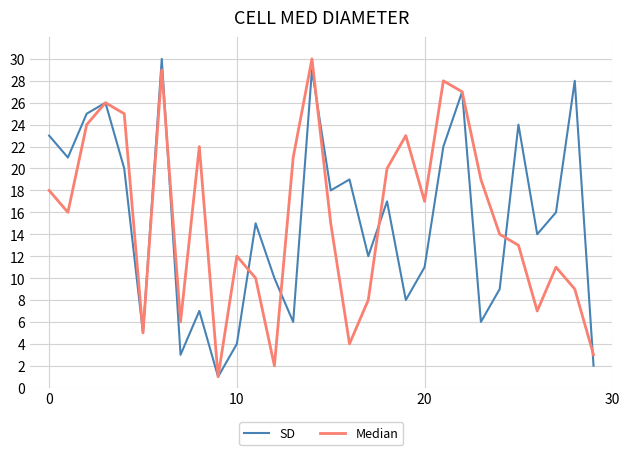

In SD, how many points are lower than both neighbors (excluding endpoints)?

10